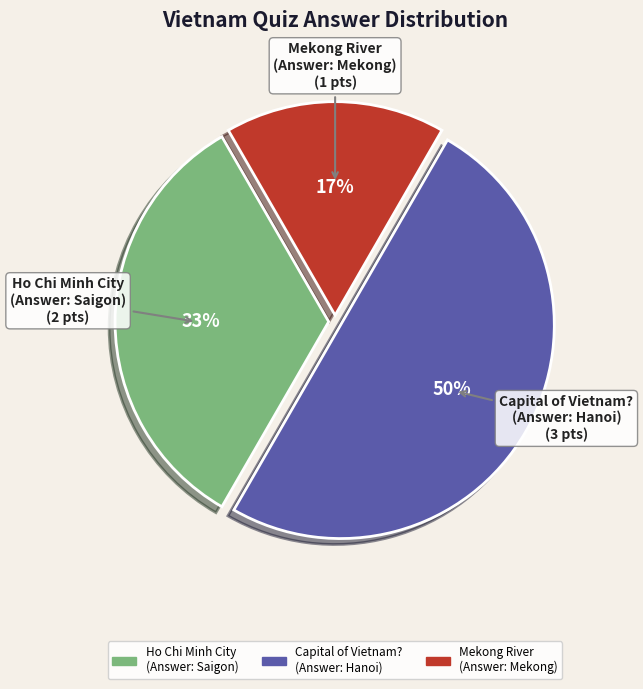

To the nearest percent, what is the average slice percentage?

33%